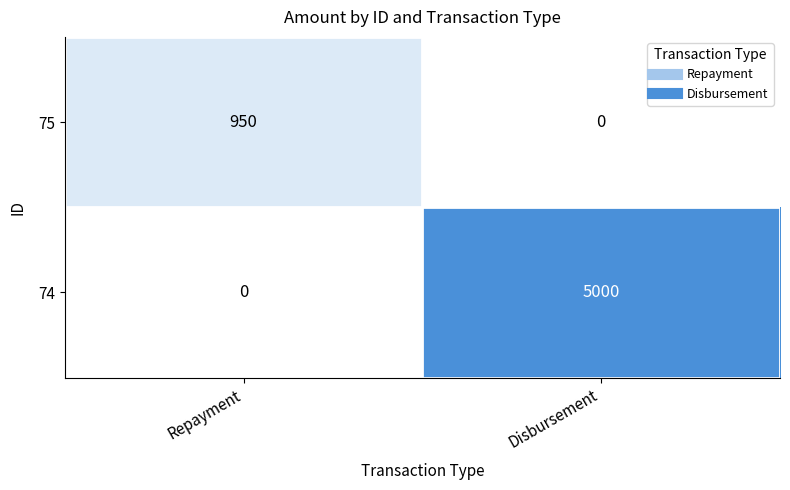

Rank the series by their average value, from highest to lowest.

74, 75